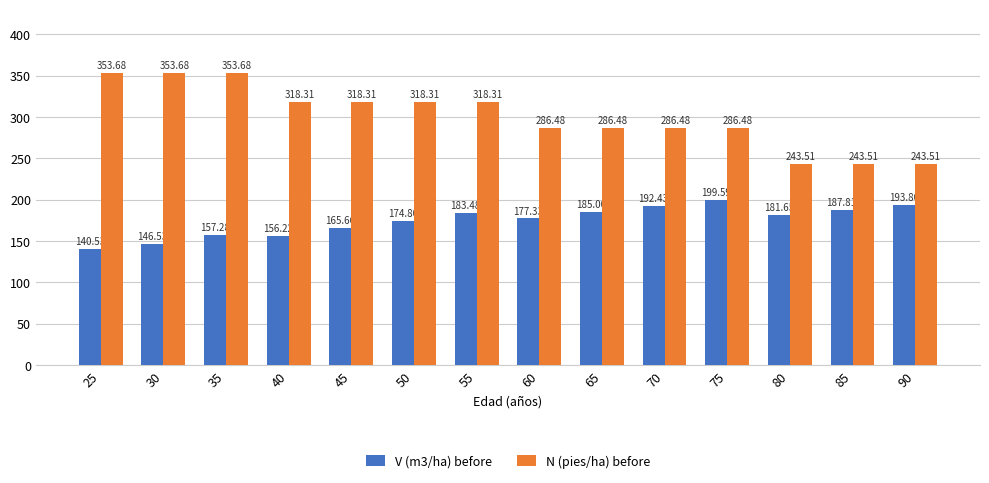

The V (m3/ha) before series shows 229.1 at 25. True or false?

False